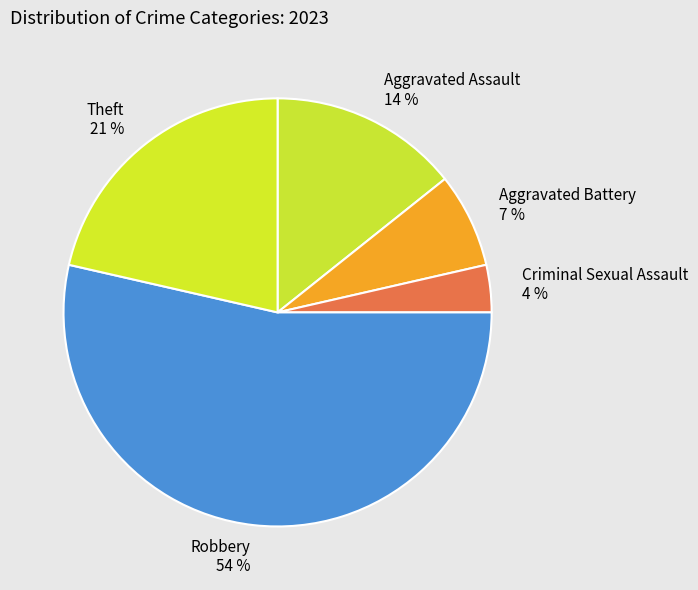

How many slices are in this pie chart?

5